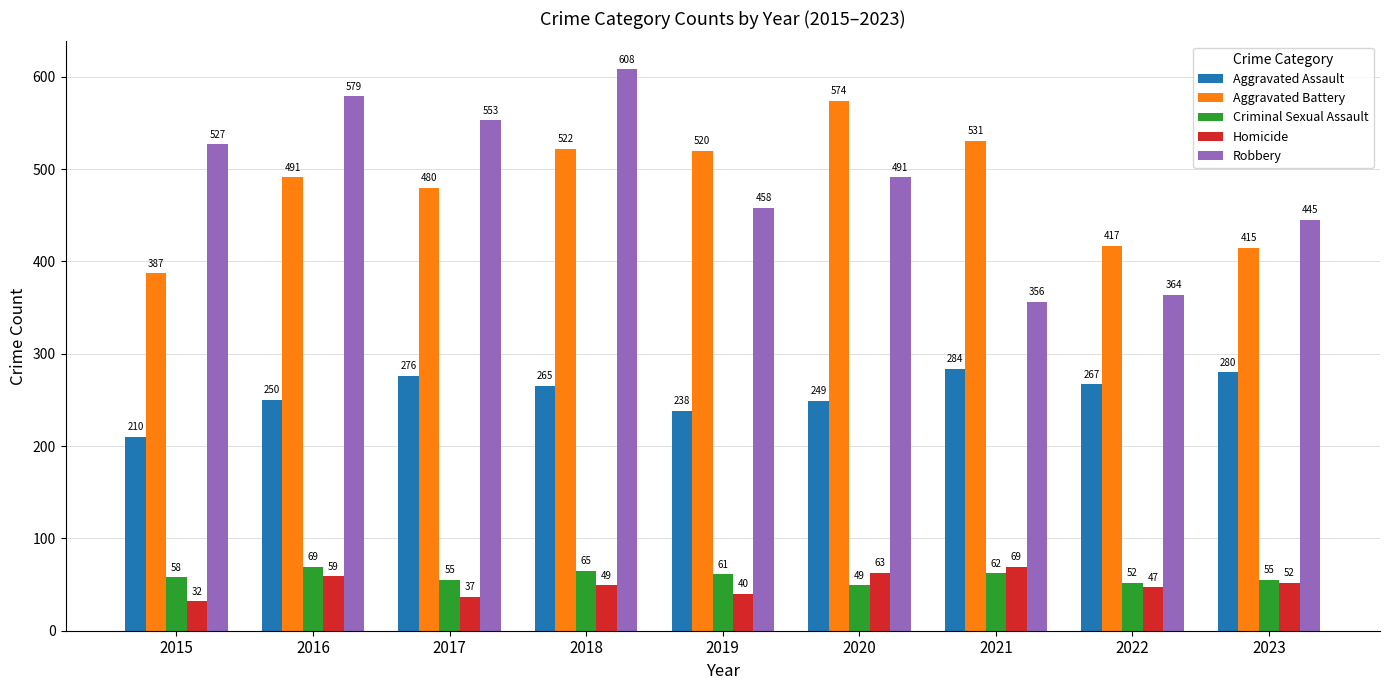

The value of Homicide at 2018 is 21. True or false?

False